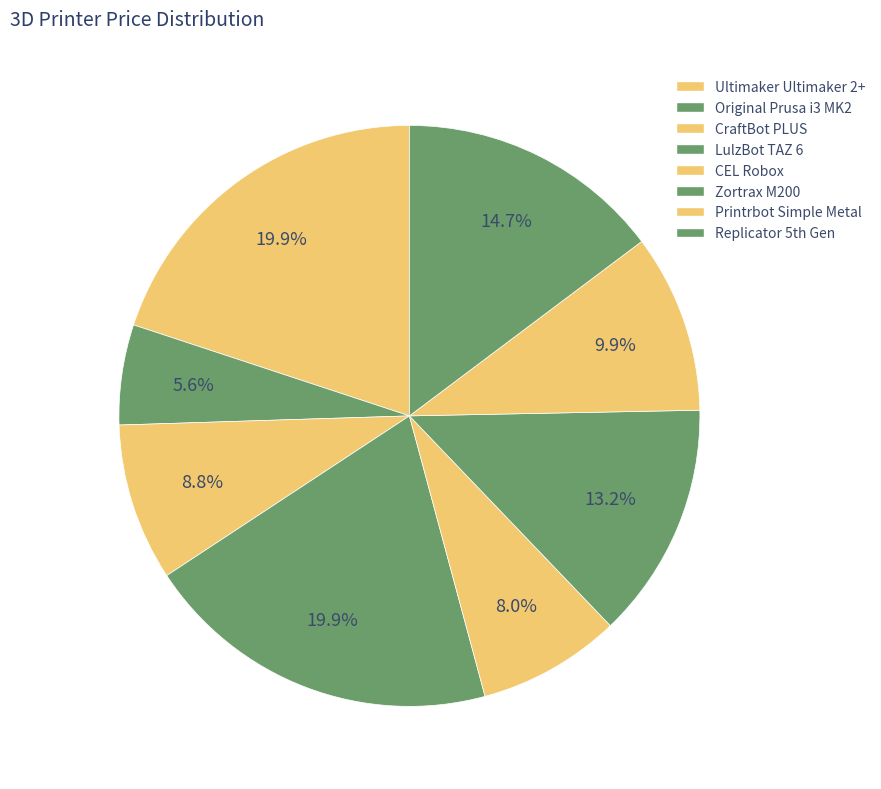

What percentage is the Ultimaker Ultimaker 2+ slice, to the nearest percent?

20%